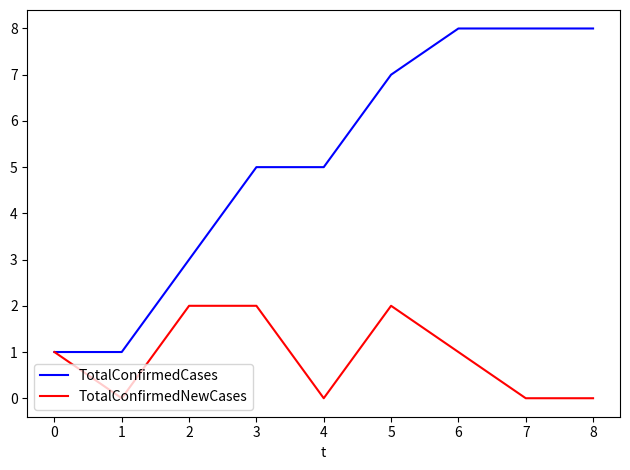

Which series has the largest total across all categories?

TotalConfirmedCases